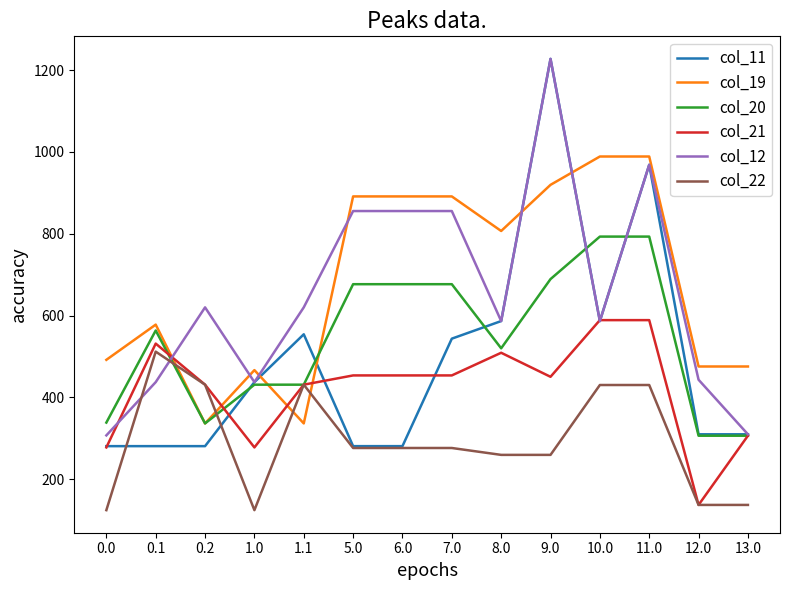

Is the value of col_22 at 7.0 greater than the value of col_20 at 6.0?

No